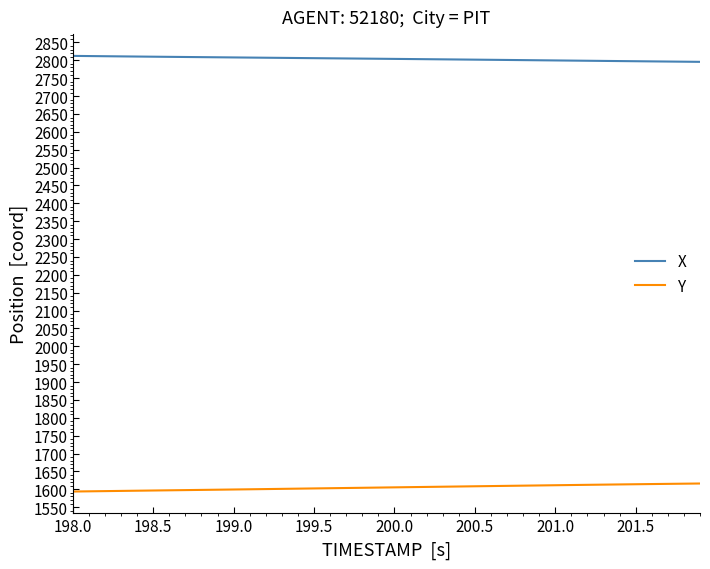

True or false: X and Y cross at least once.

False